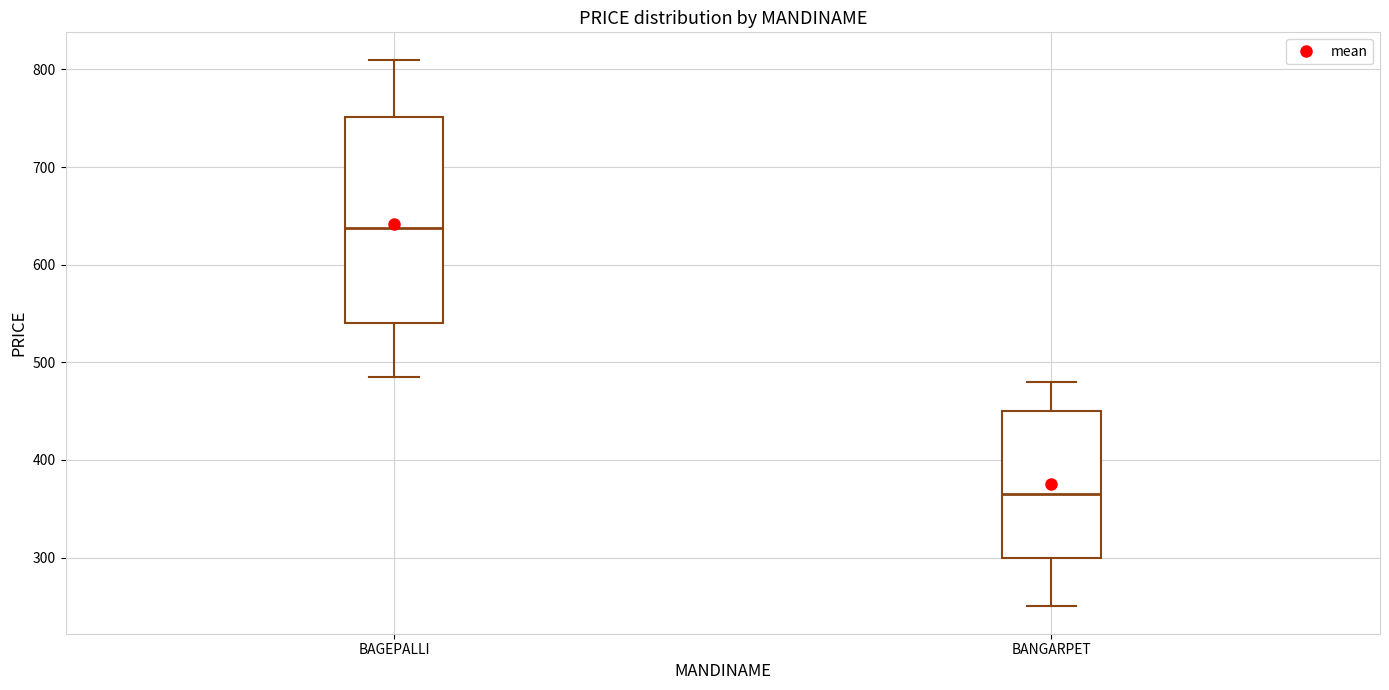

Which box has the highest median line?

BAGEPALLI